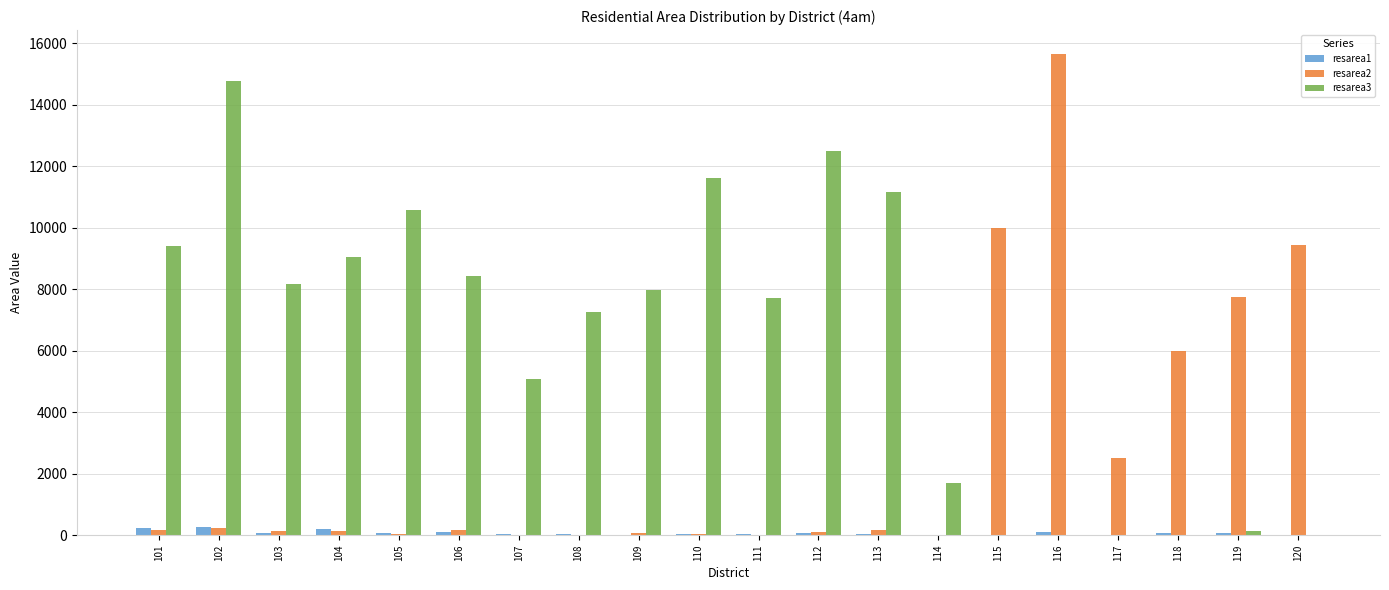

What is the maximum value shown in the chart?

15652.6